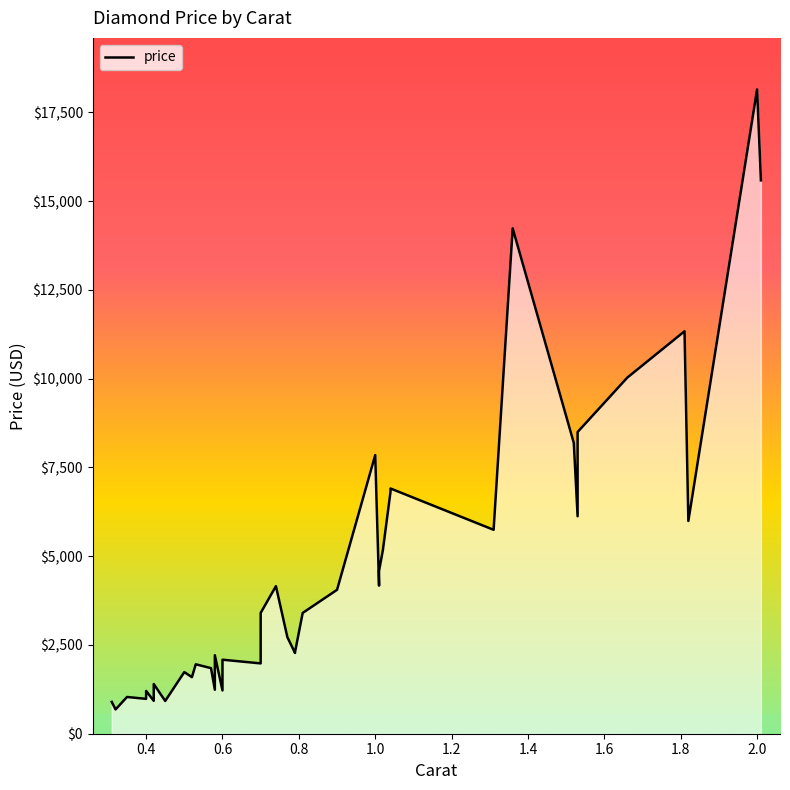

What is the average value?

4640